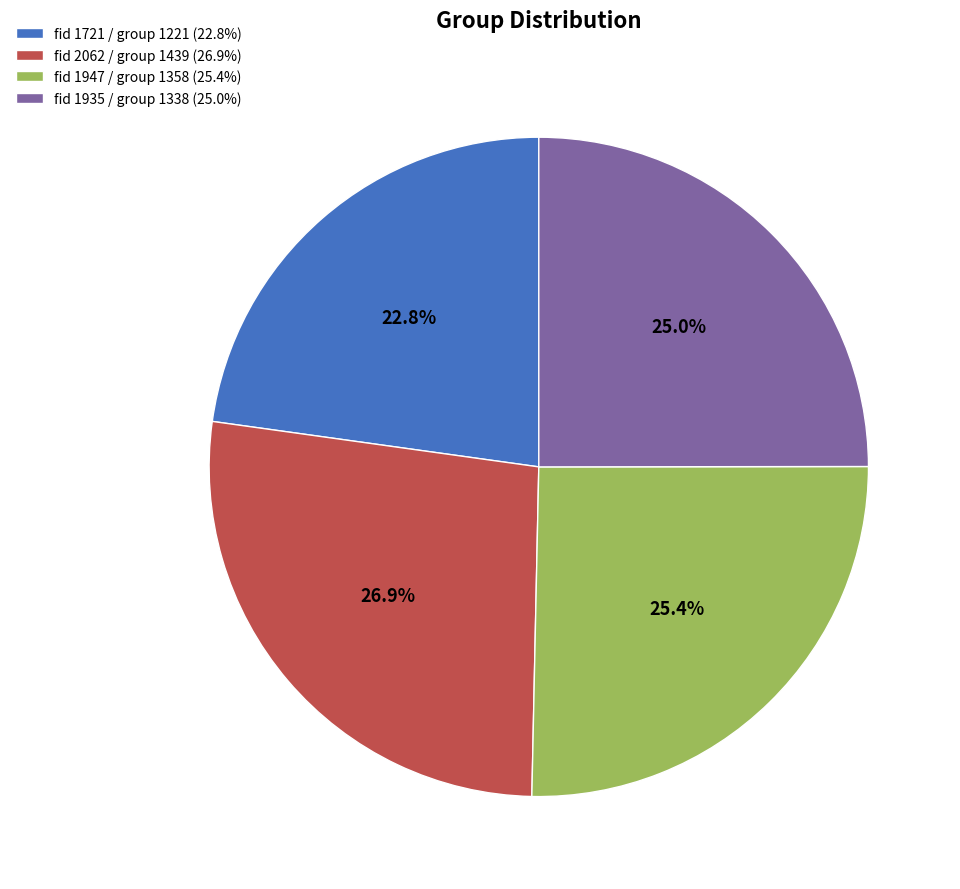

What is the largest slice in the pie chart?

fid 2062 / group 1439 (26.9%)